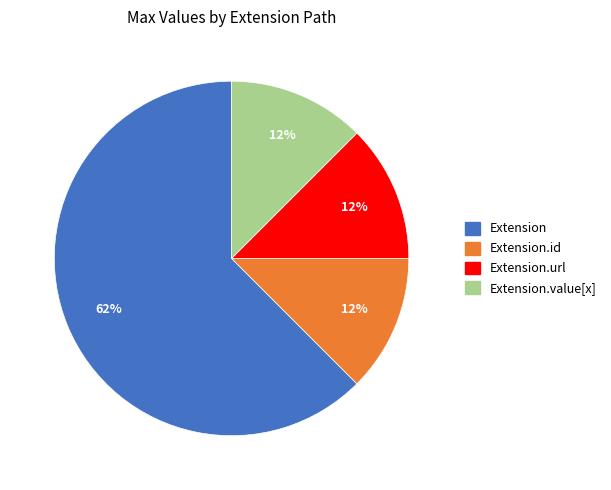

How many slices are in this pie chart?

4